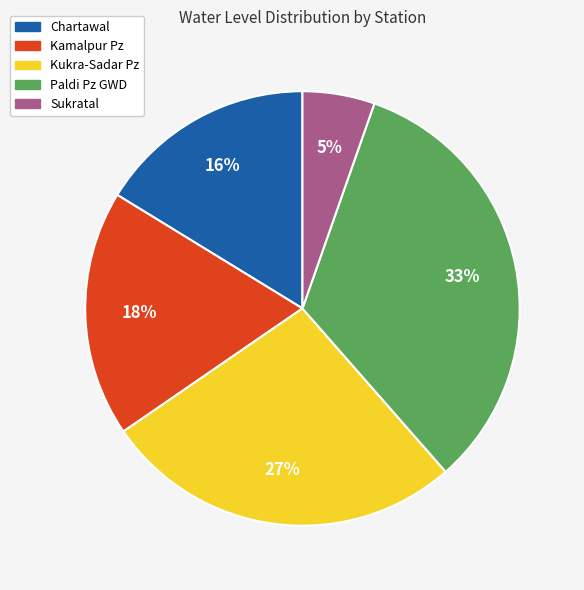

Approximately how many times larger is the value at Sukratal compared to Kukra-Sadar Pz?

0.2